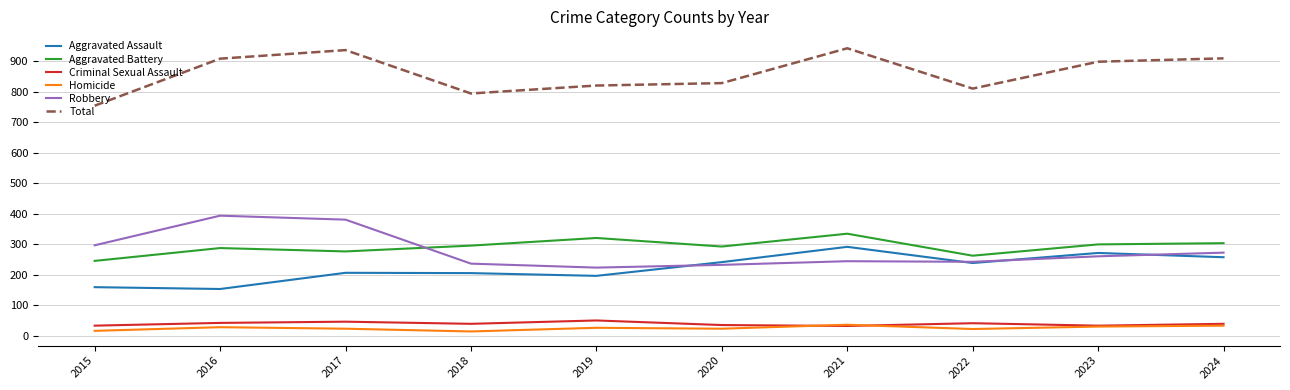

Which series changed the most between 2015 and 2024?

Total